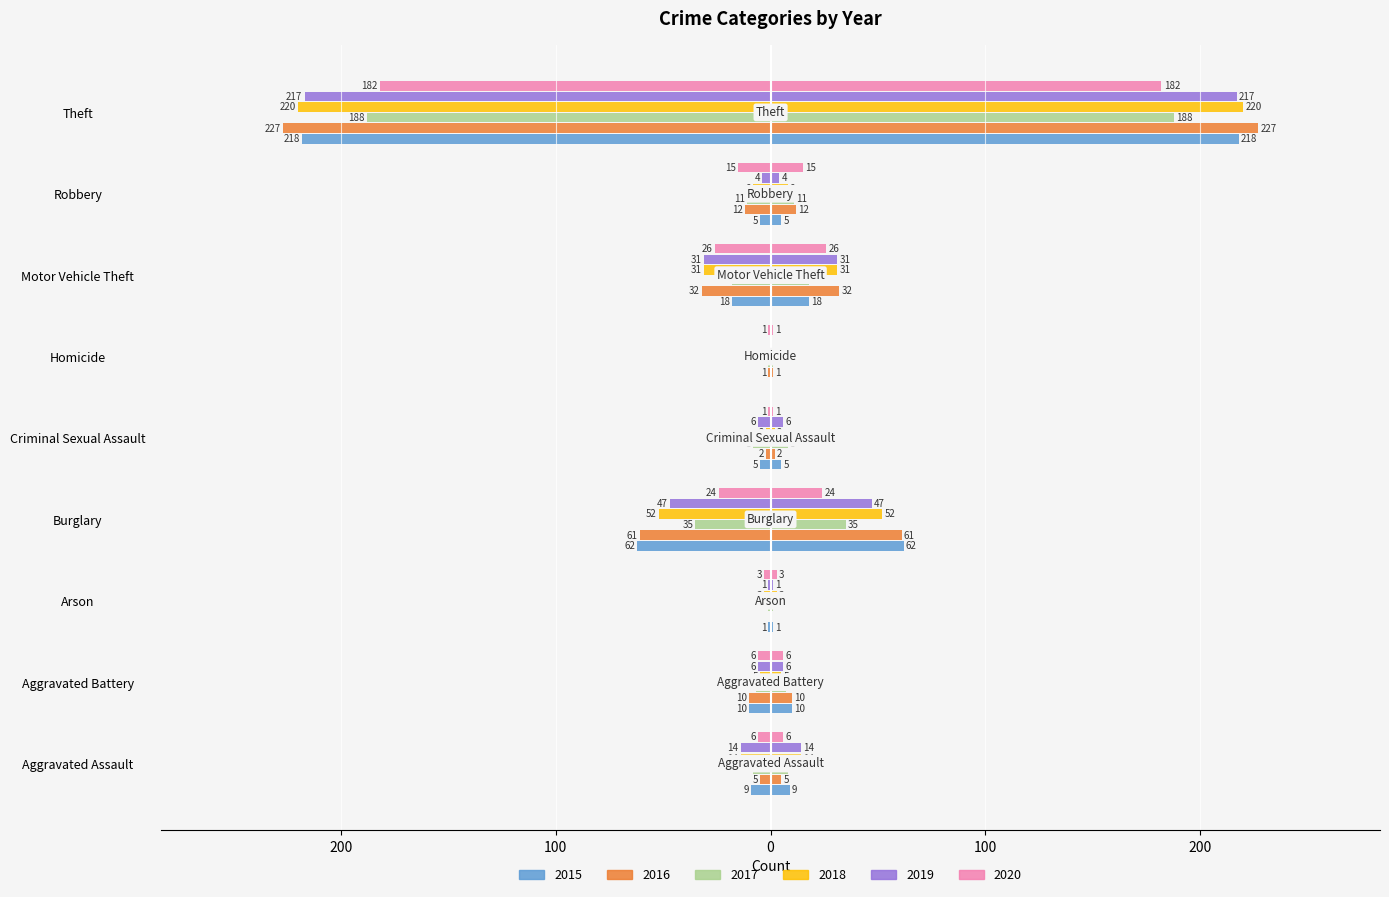

What are all the series names shown in the legend?

2015, 2016, 2017, 2018, 2019, 2020